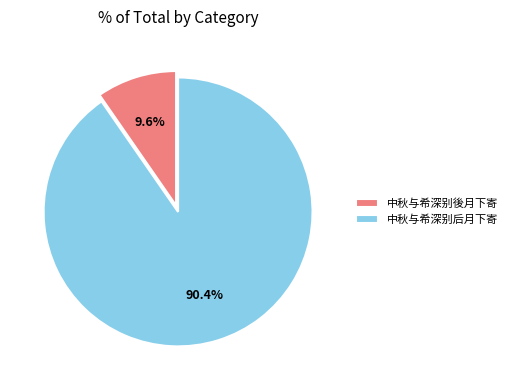

Between 中秋与希深别後月下寄 and 中秋与希深别后月下寄, which is larger?

中秋与希深别后月下寄